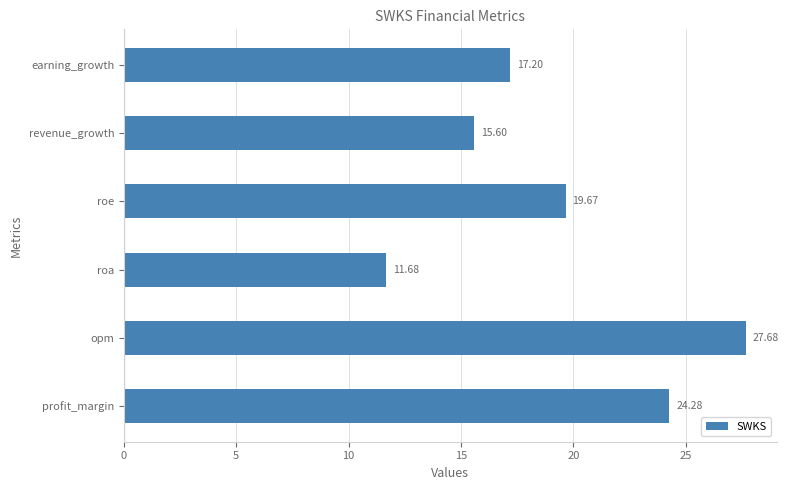

Which category has the lowest value across all series?

roa